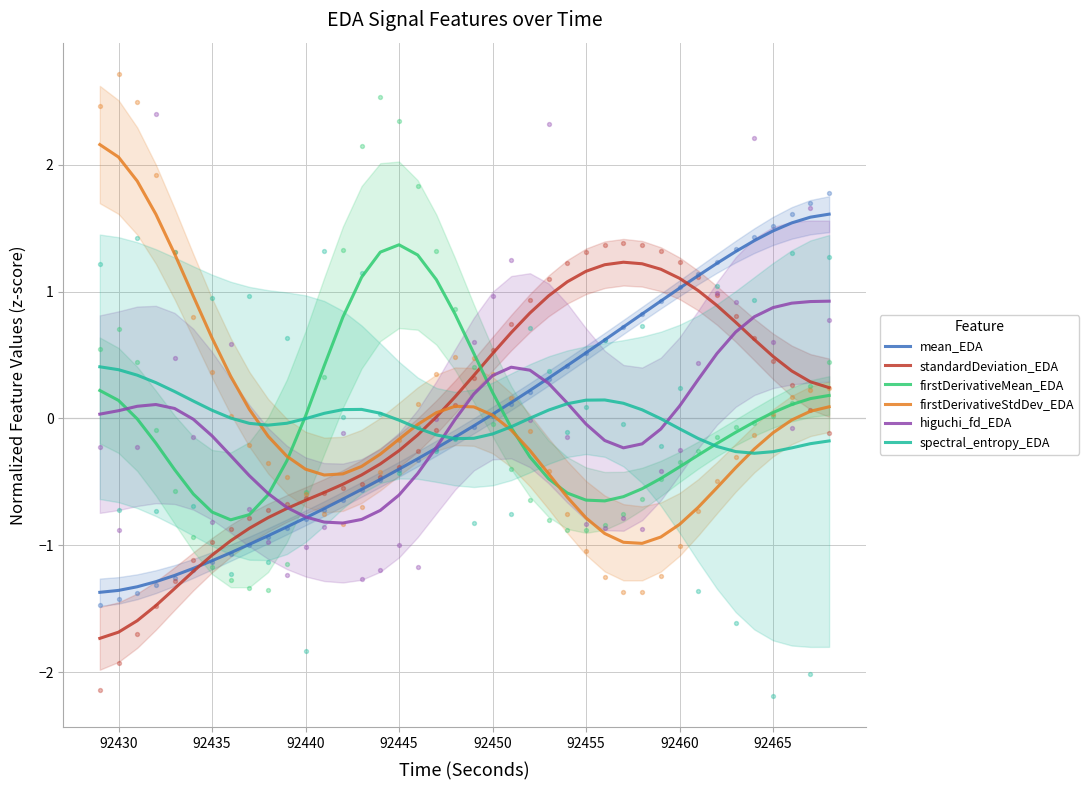

Which series has the largest total across all categories?

firstDerivativeMean_EDA